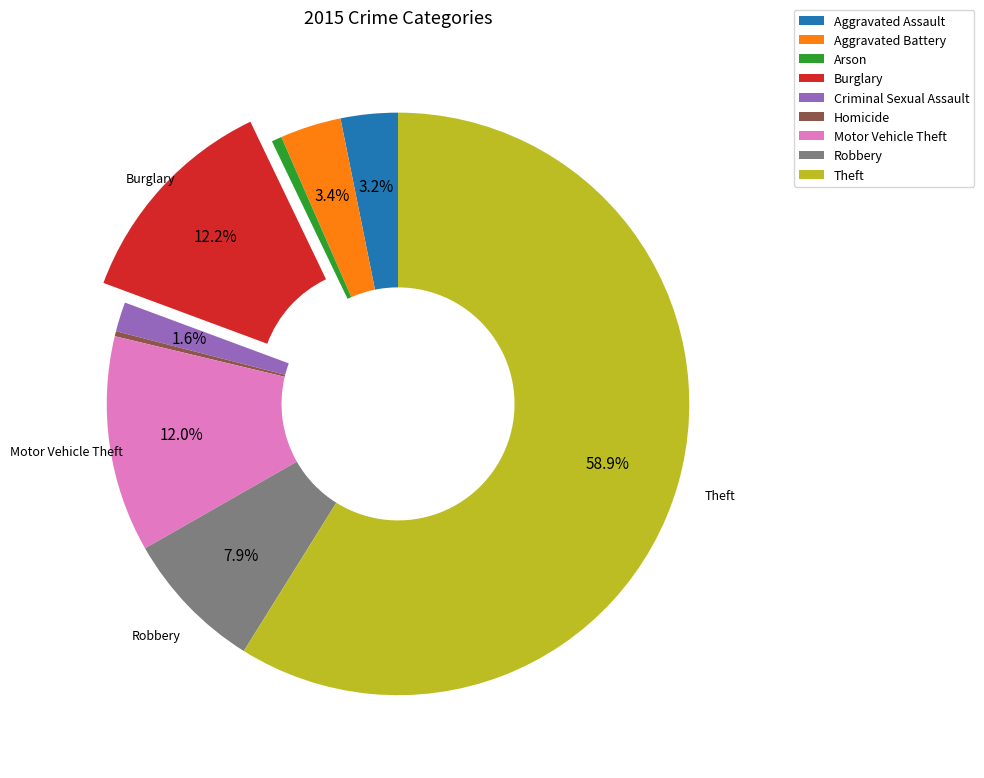

Which slice is the largest?

Theft